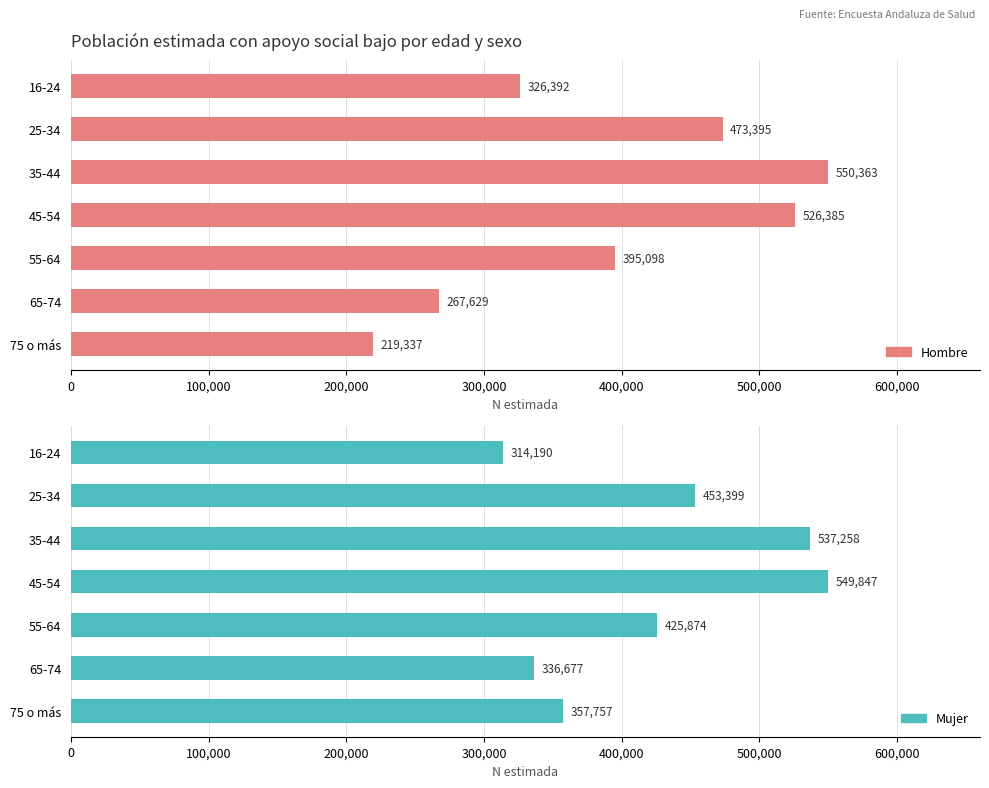

What is the sum of all Mujer values?

2975002